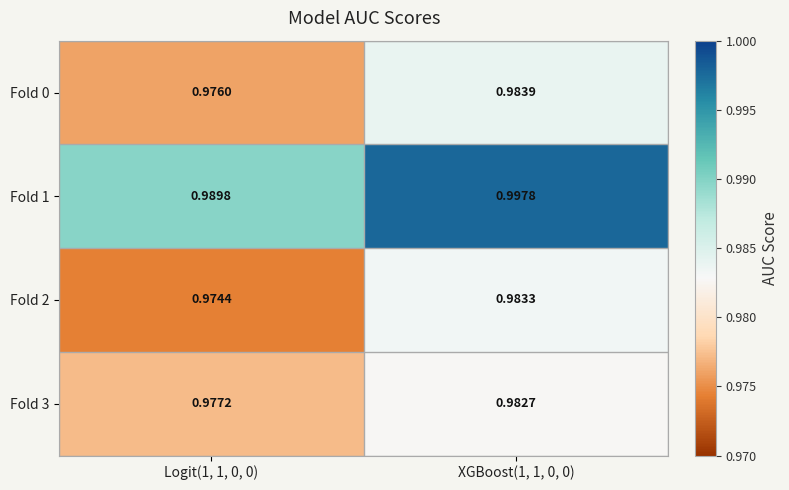

Is the value of Fold 0 at Logit(1, 1, 0, 0) greater than the value of Fold 2 at Logit(1, 1, 0, 0)?

Yes